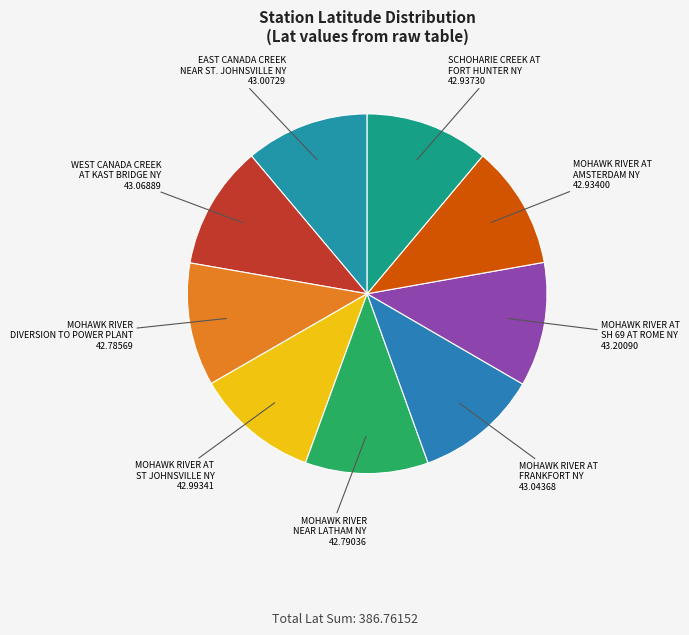

How many segments does this pie chart have?

9